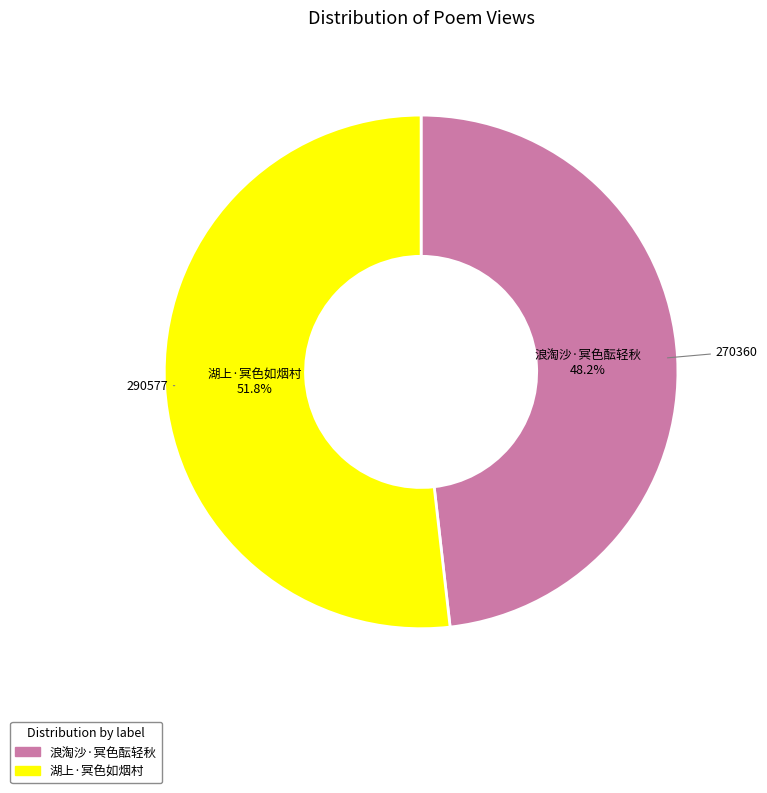

Is 湖上·冥色如烟村 the majority of the pie?

Yes